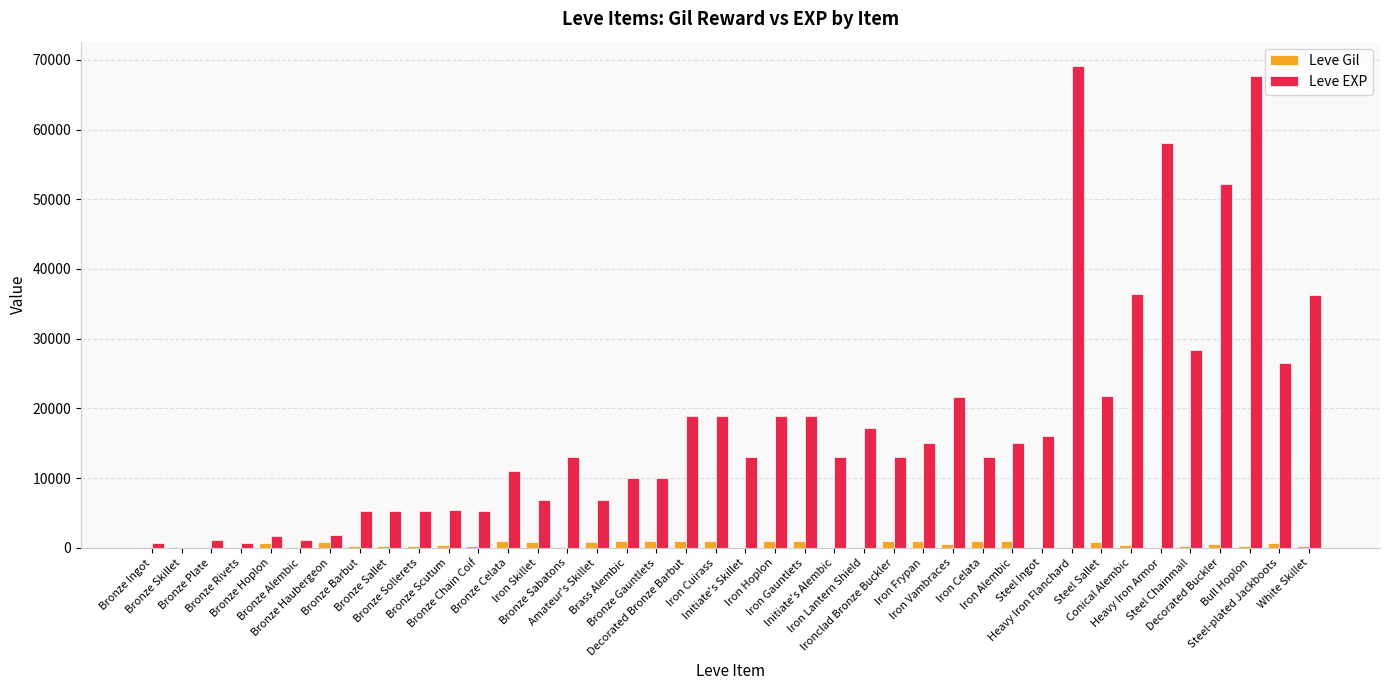

Count the number of data series in this chart.

2